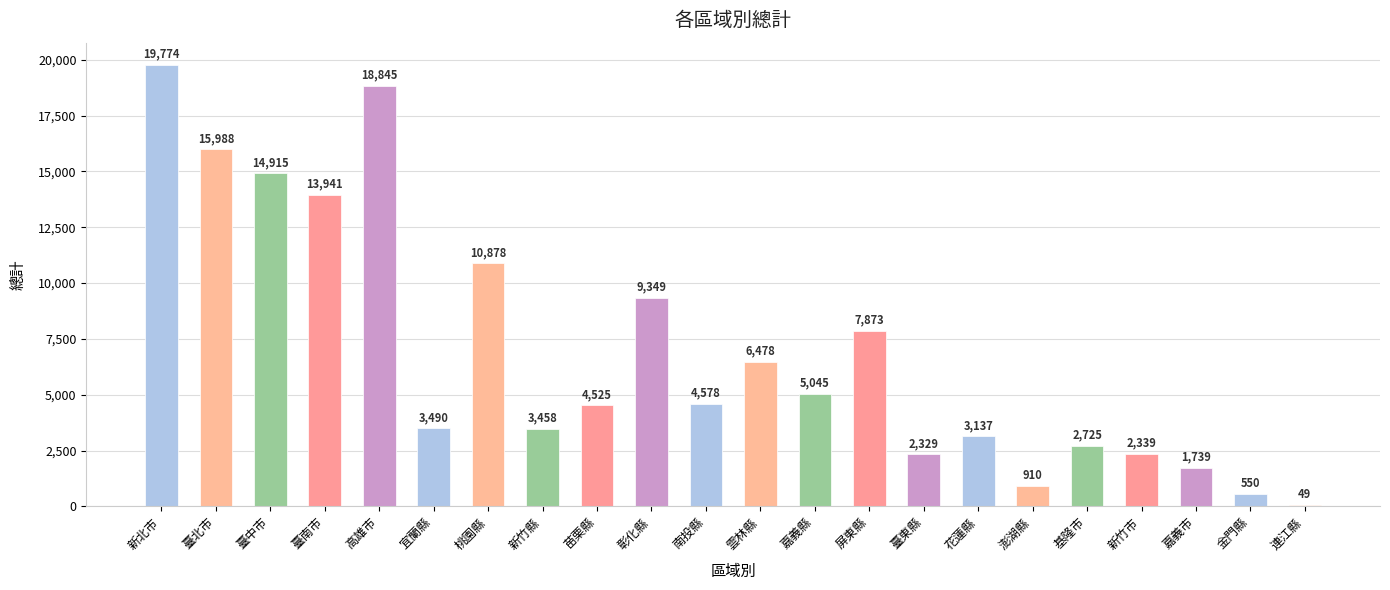

What is the change in value from 苗栗縣 to 澎湖縣?

-3615